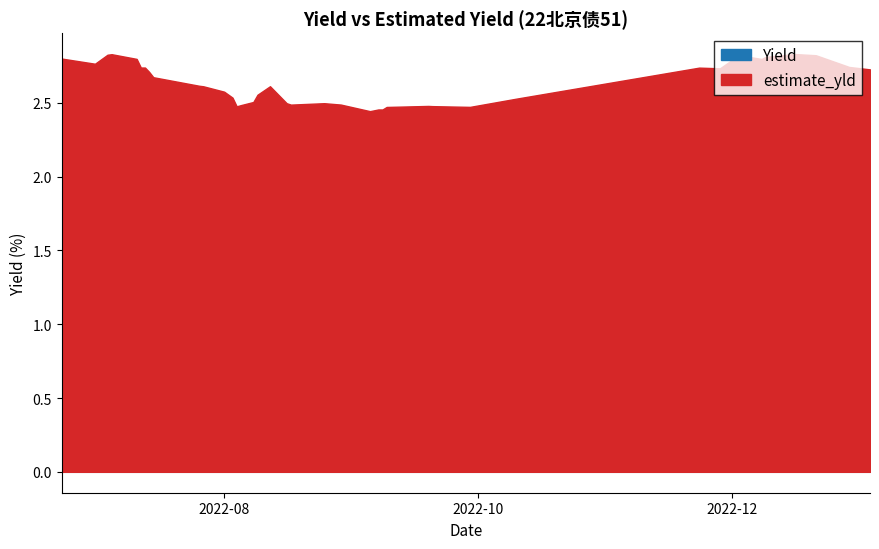

True or false: Yield and estimate_yld intersect in this chart.

False